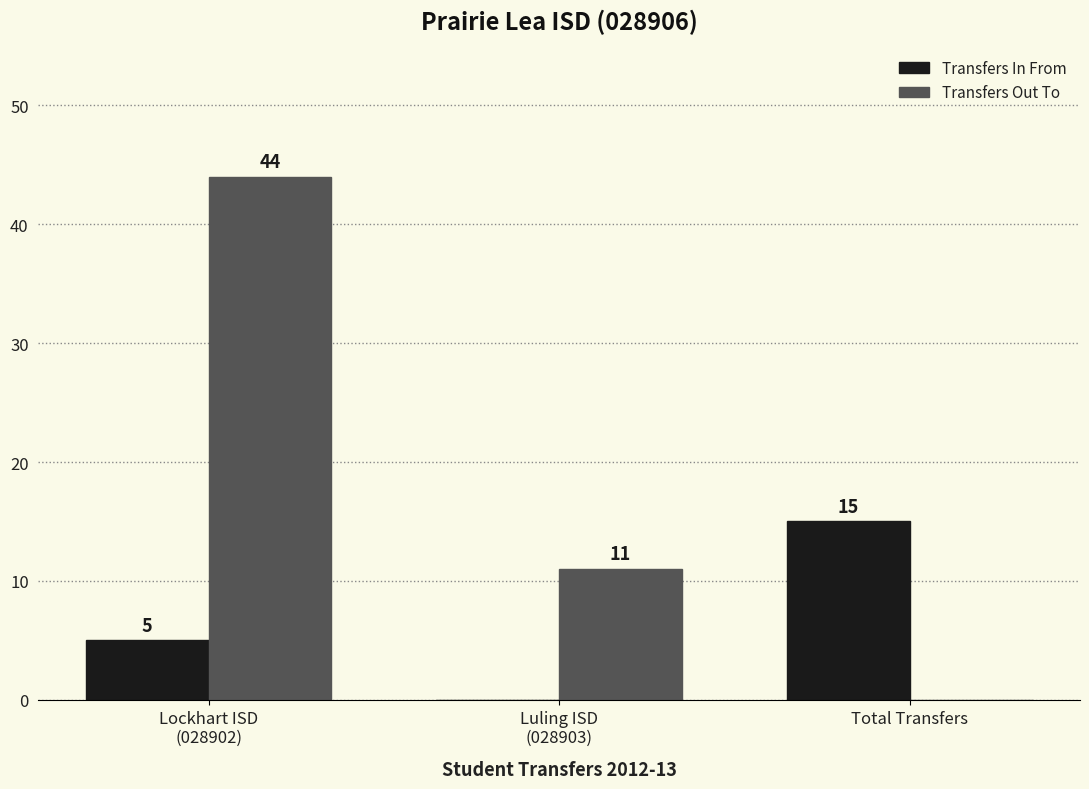

The Transfers Out To series shows 0 at Total Transfers. True or false?

True